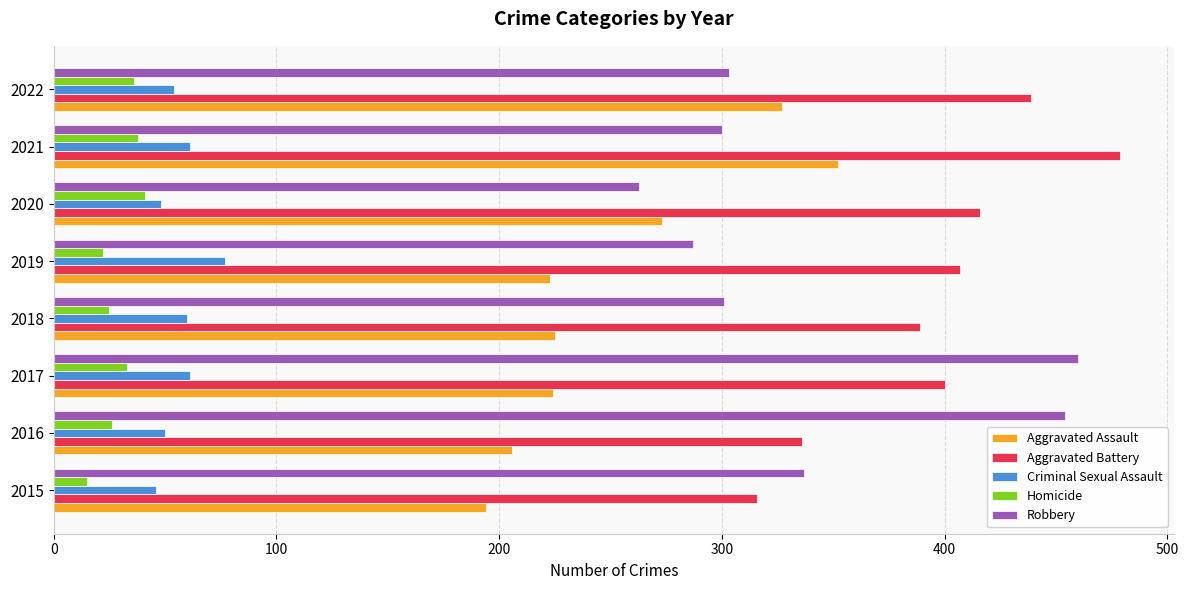

The Aggravated Assault series shows 327 at 2022. True or false?

True